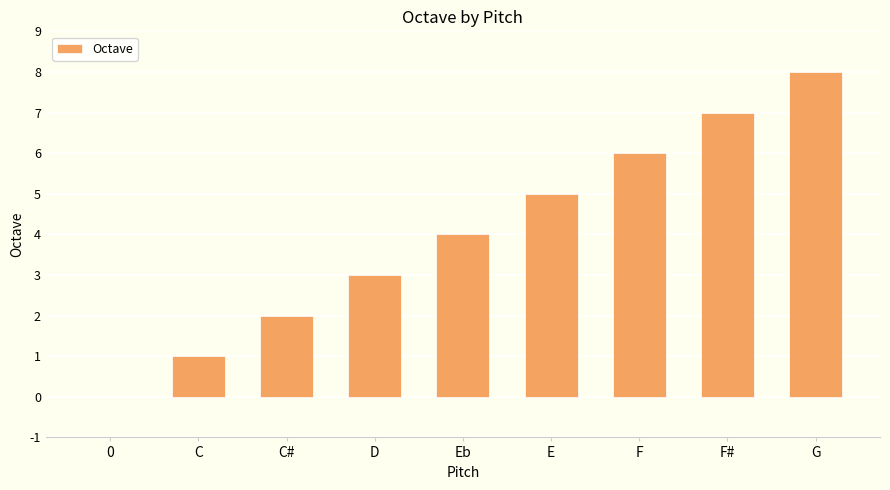

How many distinct data groups are displayed?

1